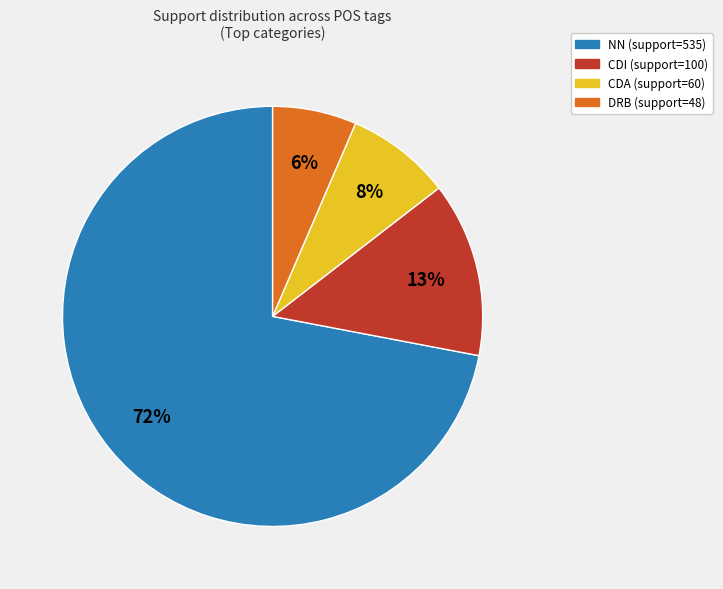

How many slices are in this pie chart?

4